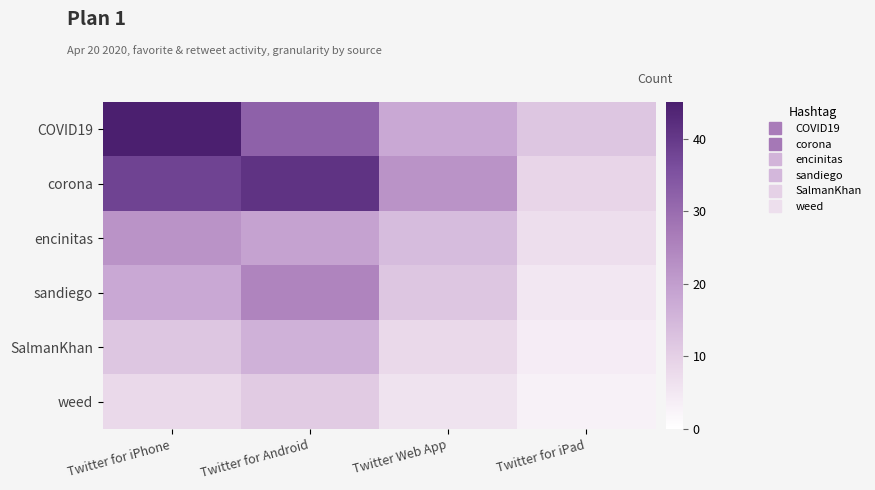

At which category is the sum across all series the highest?

Twitter for Android